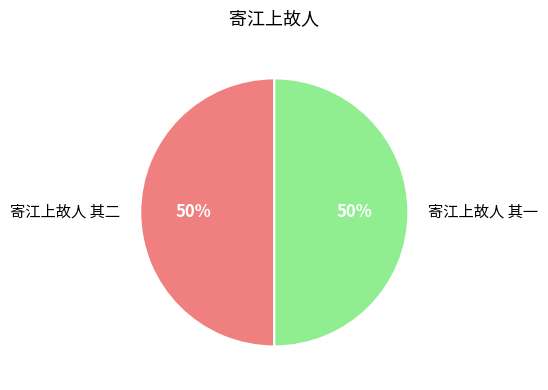

To the nearest percent, what percentage of the pie is 寄江上故人 其二?

50%